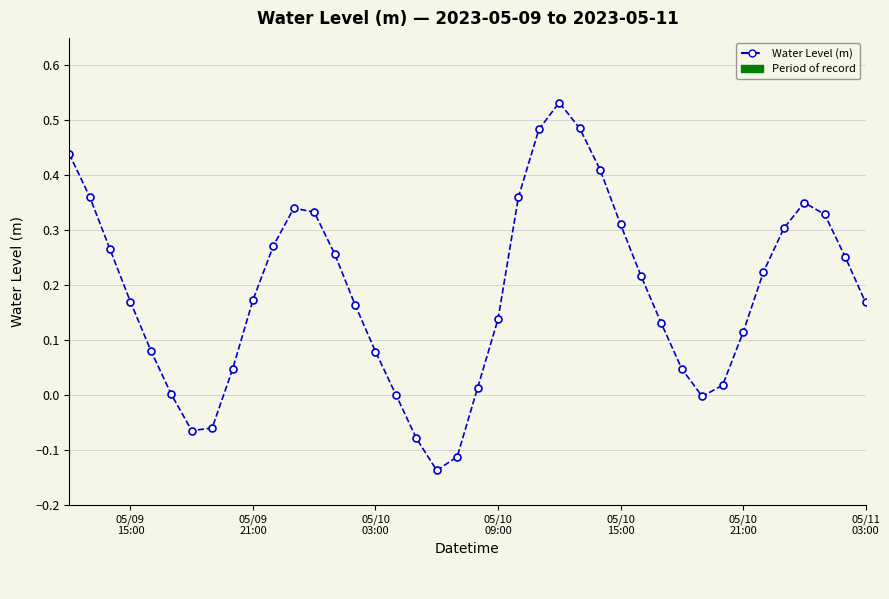

How many points are lower than both their immediate neighbors (excluding endpoints)?

3